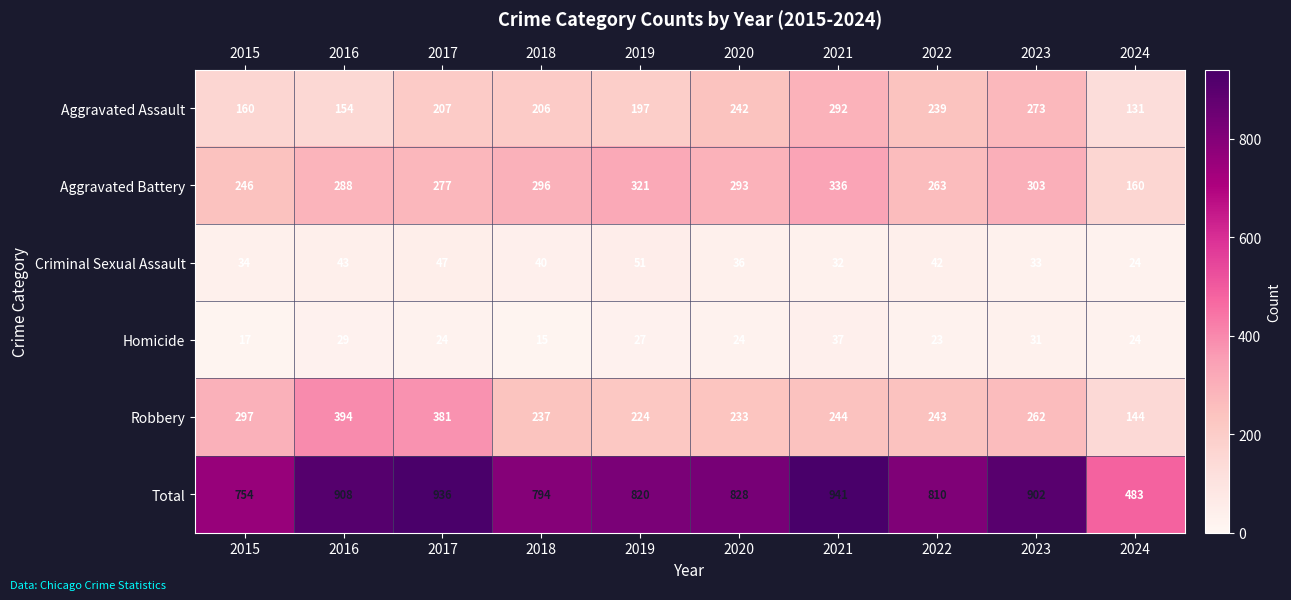

At which label does Homicide first exceed 24?

2016